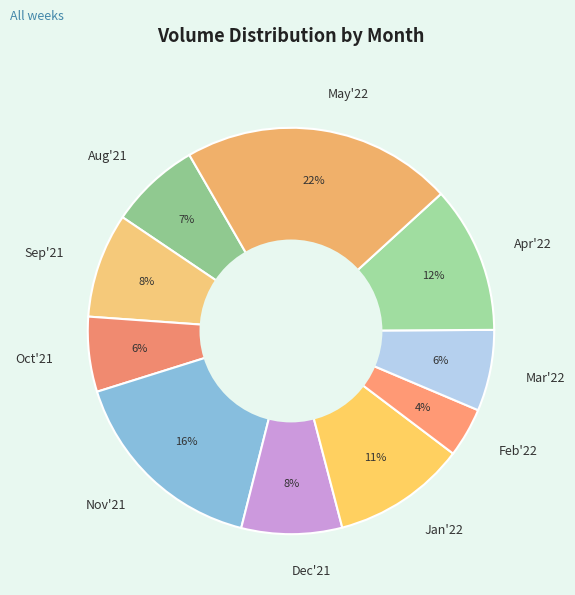

How many slices are in this pie chart?

10